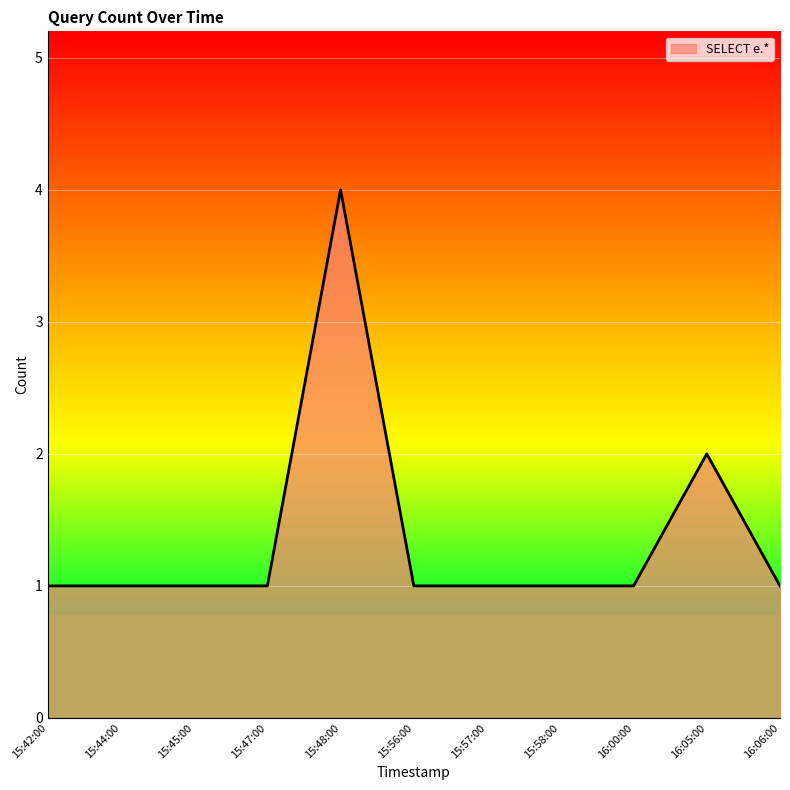

What is the difference between the maximum and minimum values?

3